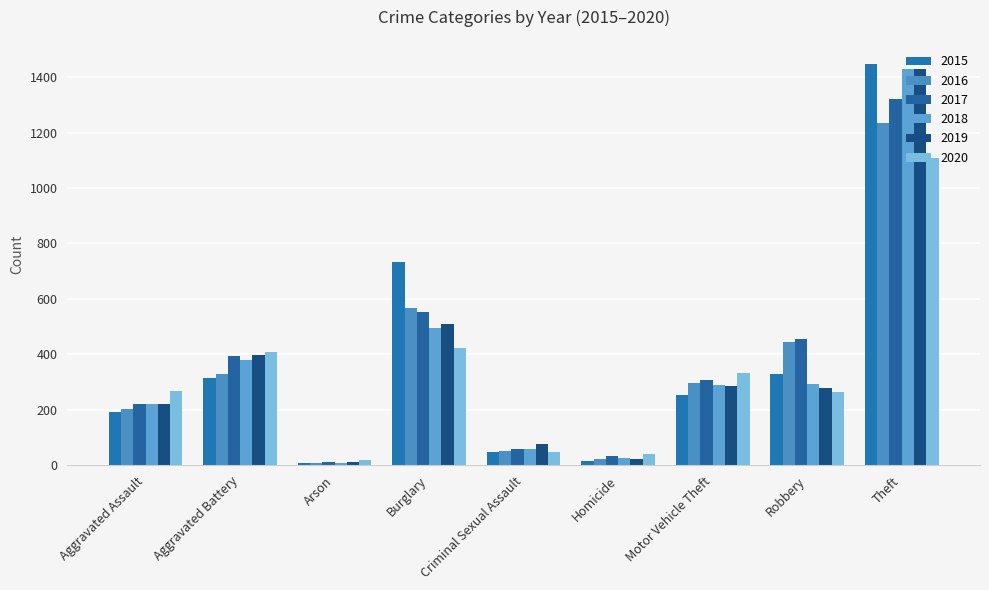

Reading left to right, extract all data points from this chart.

2015: 192	313	8	732	46	15	255	329	1447
2016: 204	330	7	567	50	24	298	446	1235
2017: 222	394	10	553	60	33	306	456	1320
2018: 222	381	7	494	59	25	289	294	1430
2019: 220	397	12	510	76	21	284	280	1428
2020: 268	410	17	421	48	40	331	263	1107